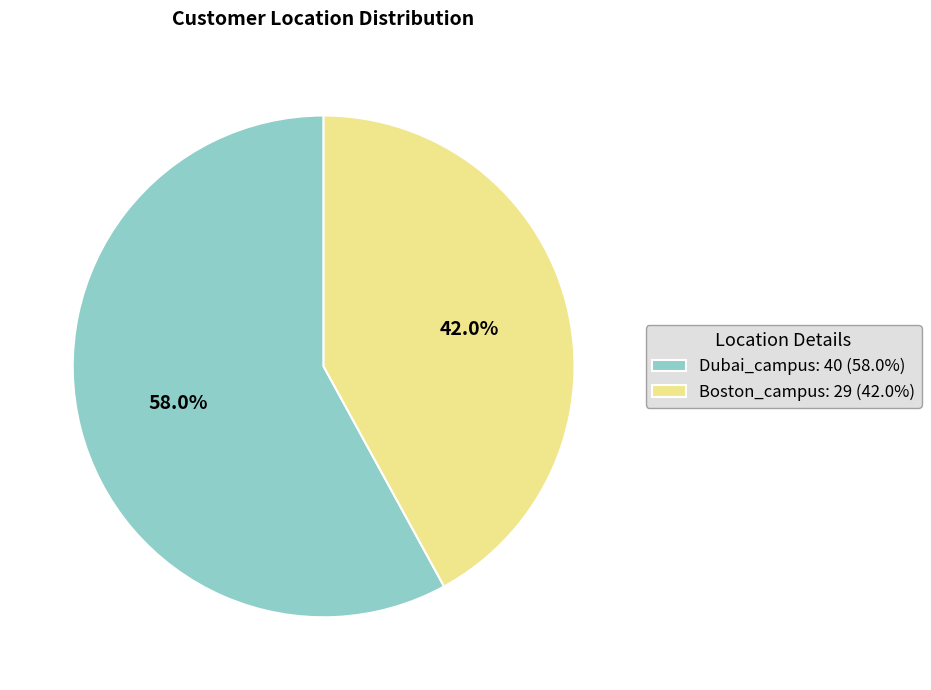

Does any single category account for the majority?

Yes